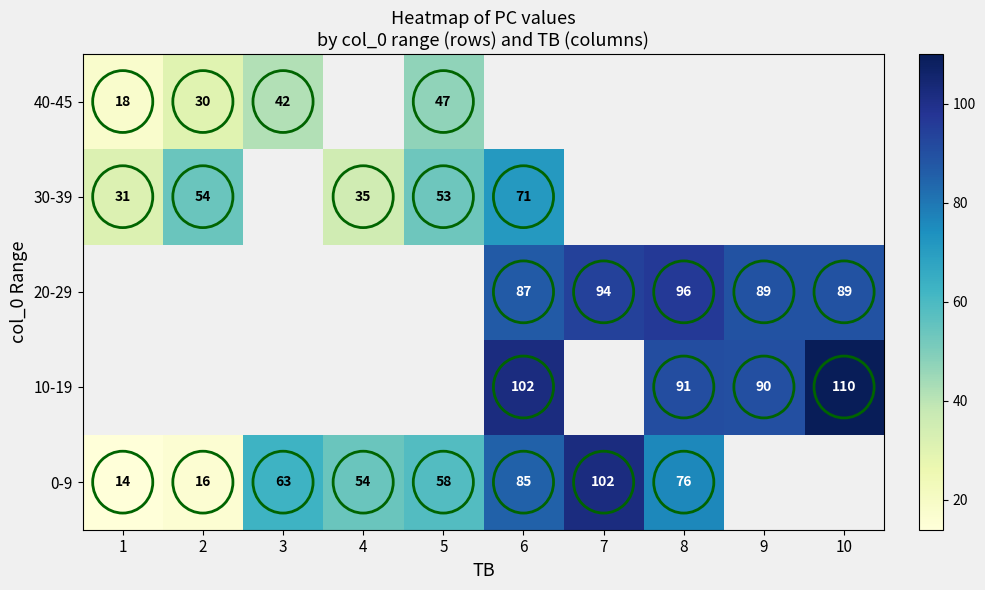

What is the spread (max minus min) of values at 2?

38.0